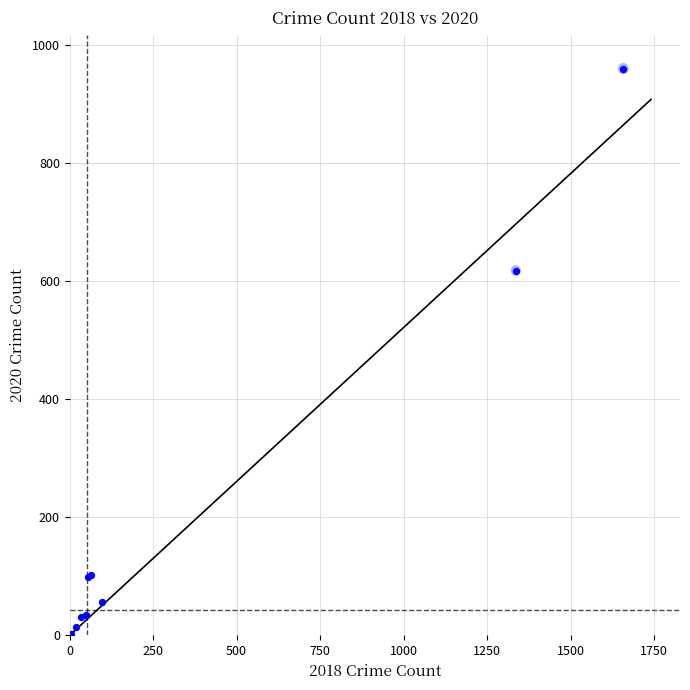

What Y value in the scatter plot is closest to 480?

618